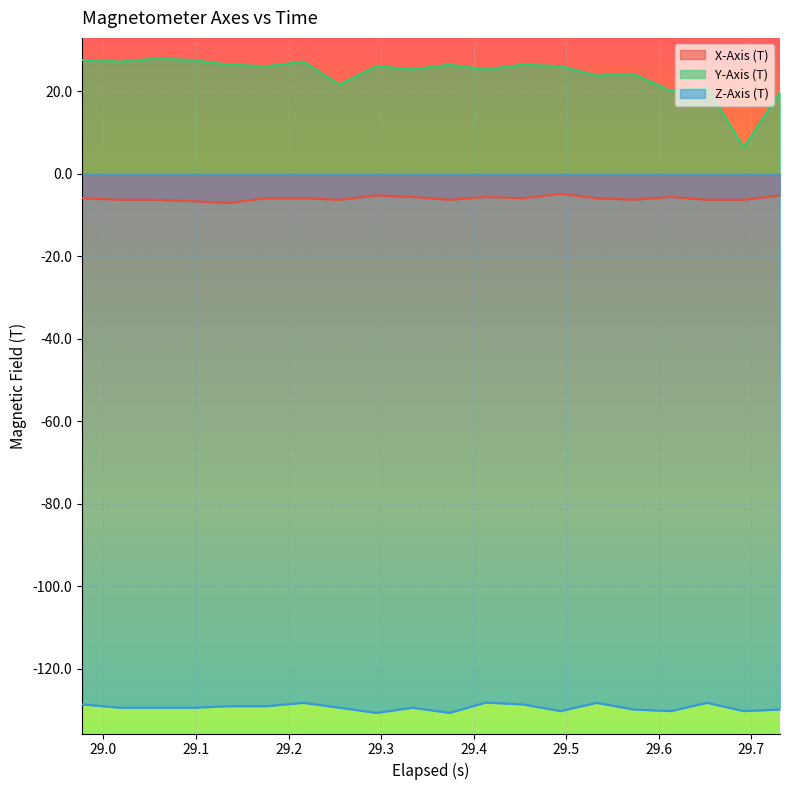

Which series has the largest range (max minus min)?

Y-Axis (T)